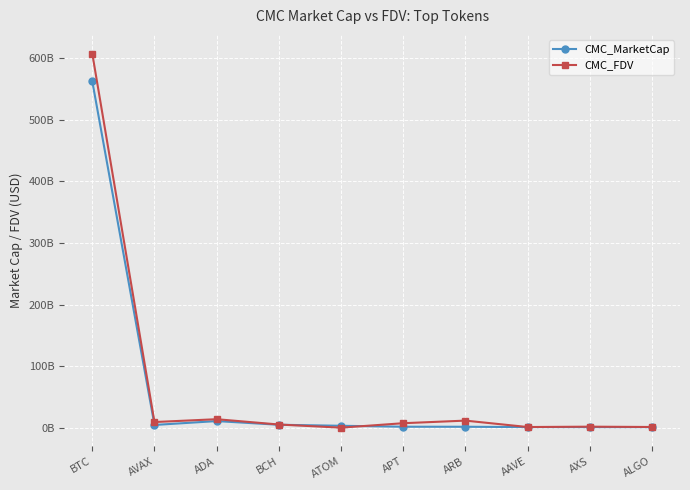

What position from the left is AXS?

9